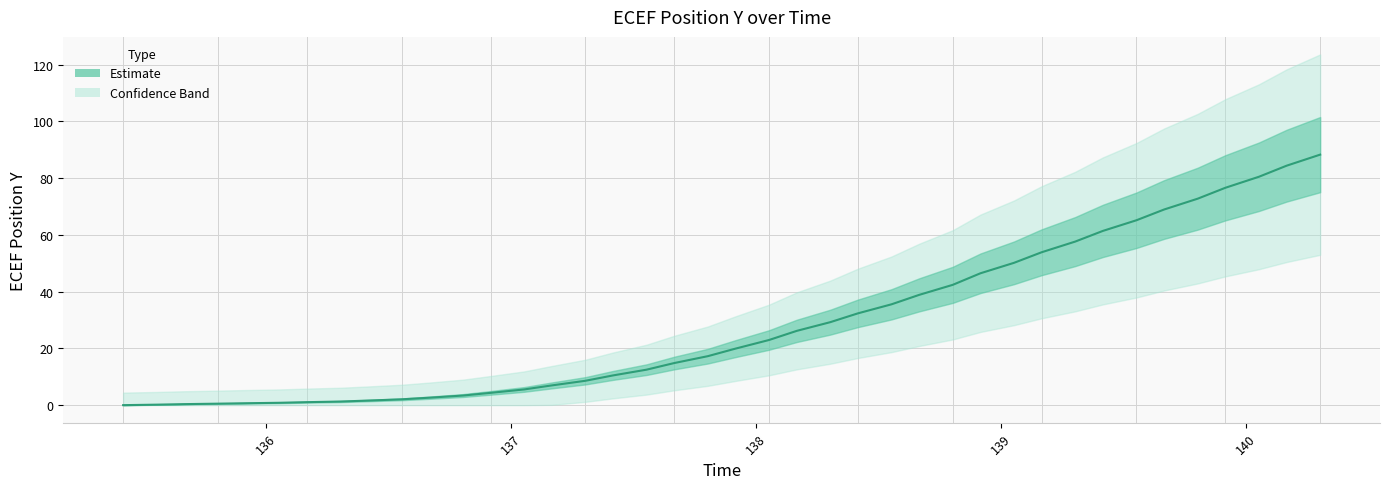

How many lines are shown in the chart?

1